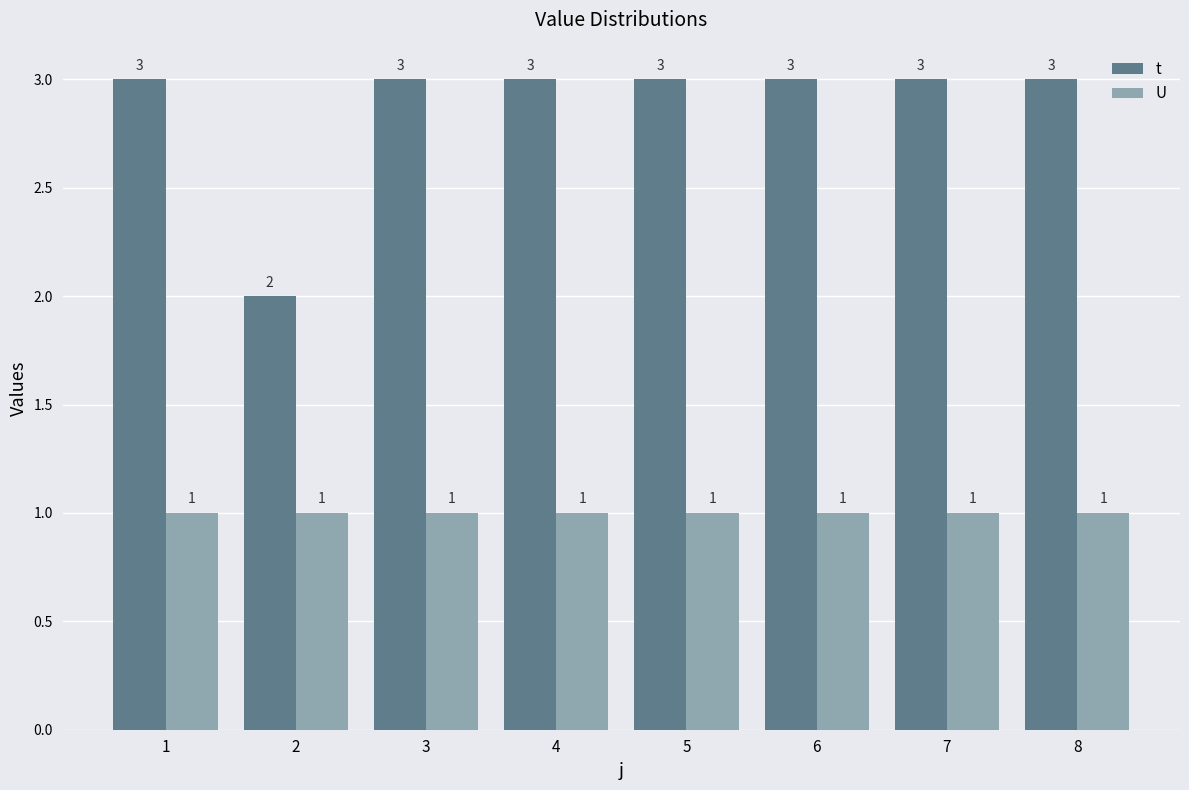

Is the value of U at 7 greater than the value of t at 8?

No